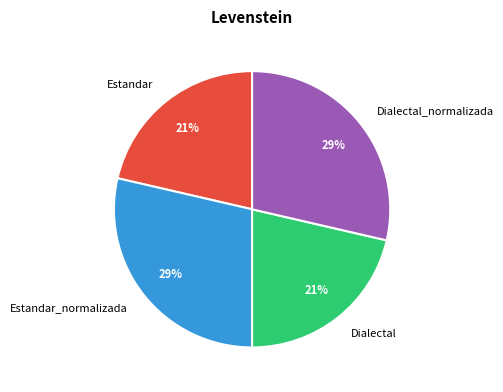

To the nearest percent, what is the combined percentage of Dialectal_normalizada and Dialectal?

50%